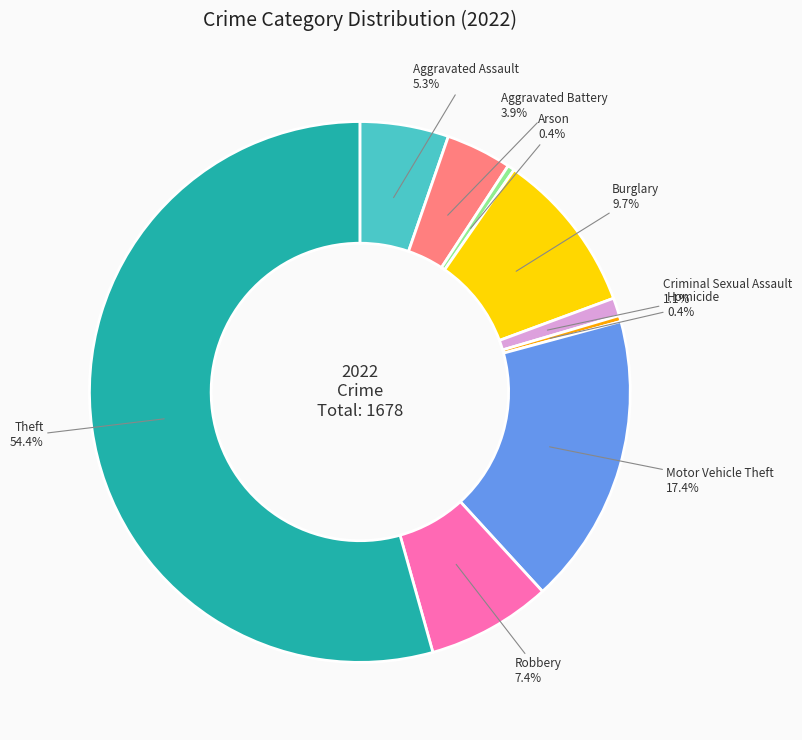

What is the ratio of the value at Arson to the value at Robbery?

0.1